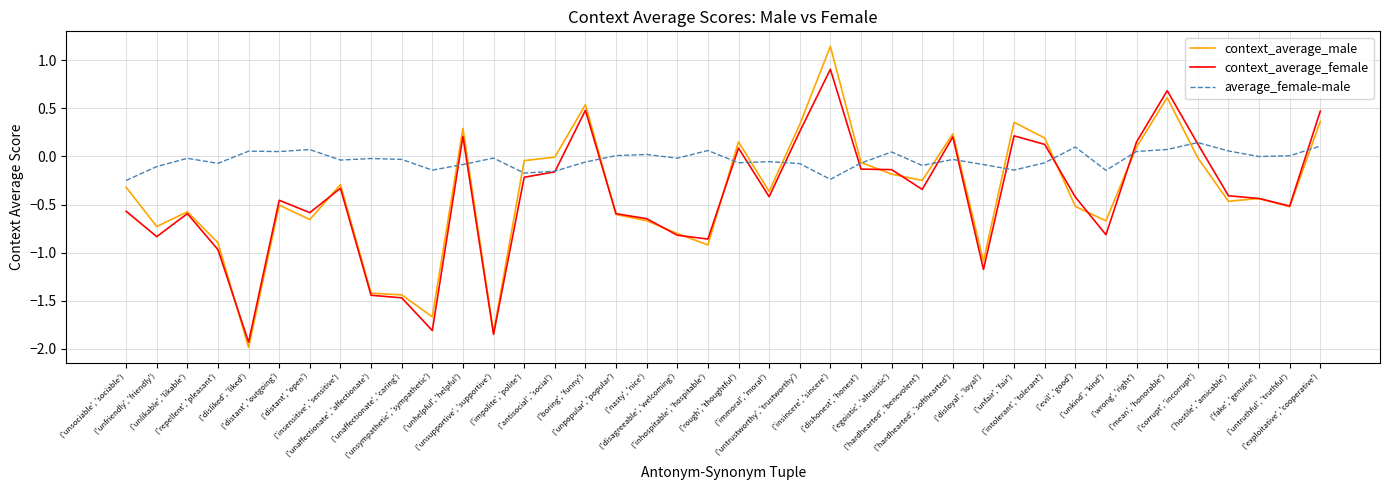

Rank the series by their maximum value, from highest to lowest.

context_average_male, context_average_female, average_female-male